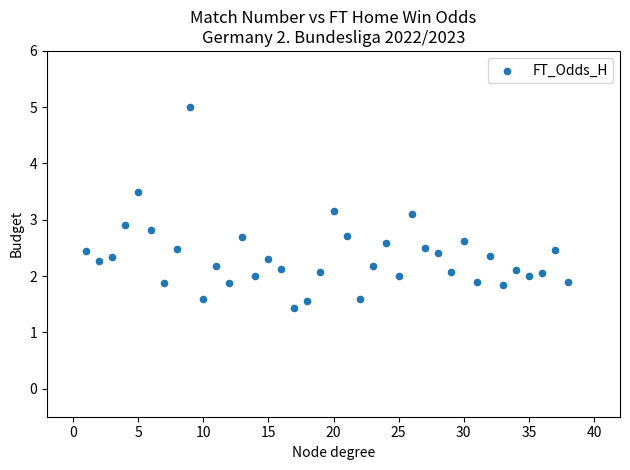

What is the range of Y values (max minus min)?

3.6